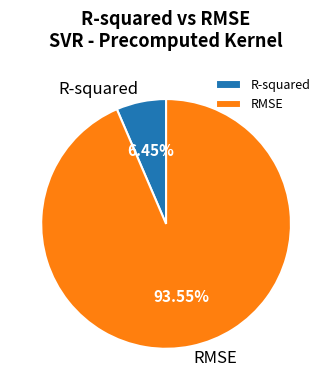

To the nearest percent, what is the average slice percentage?

50%